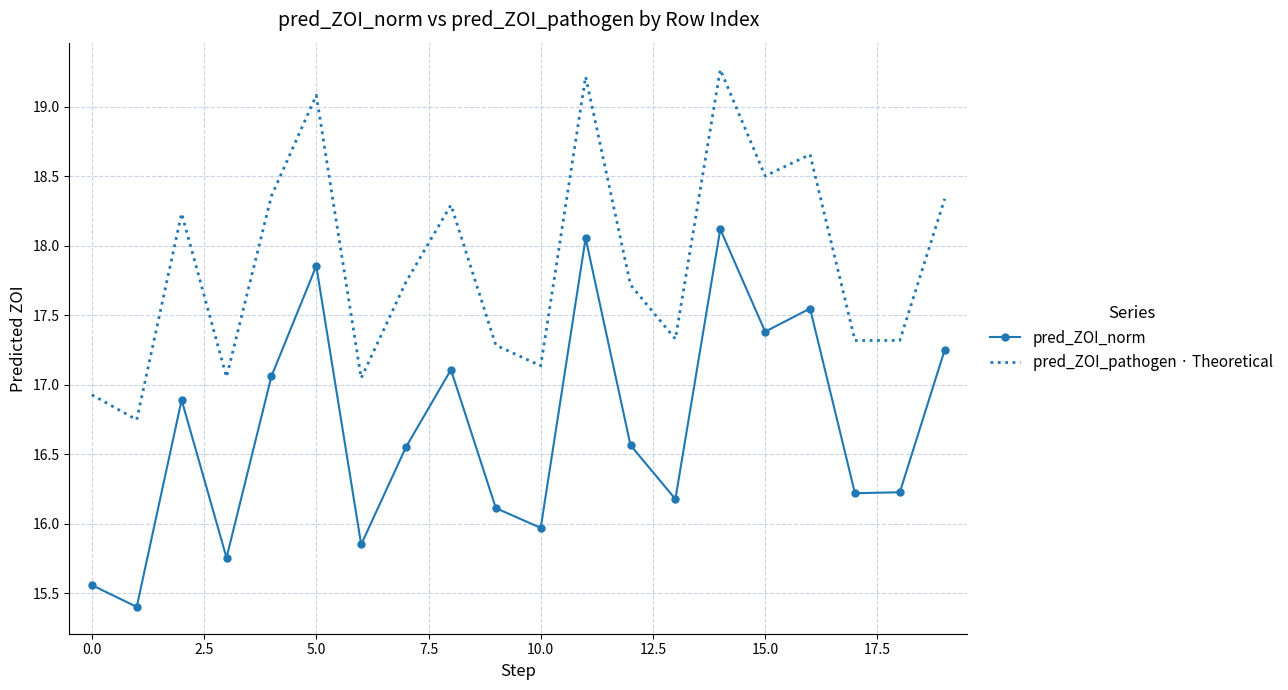

True or false: pred_ZOI_norm and pred_ZOI_pathogen · Theoretical intersect in this chart.

False